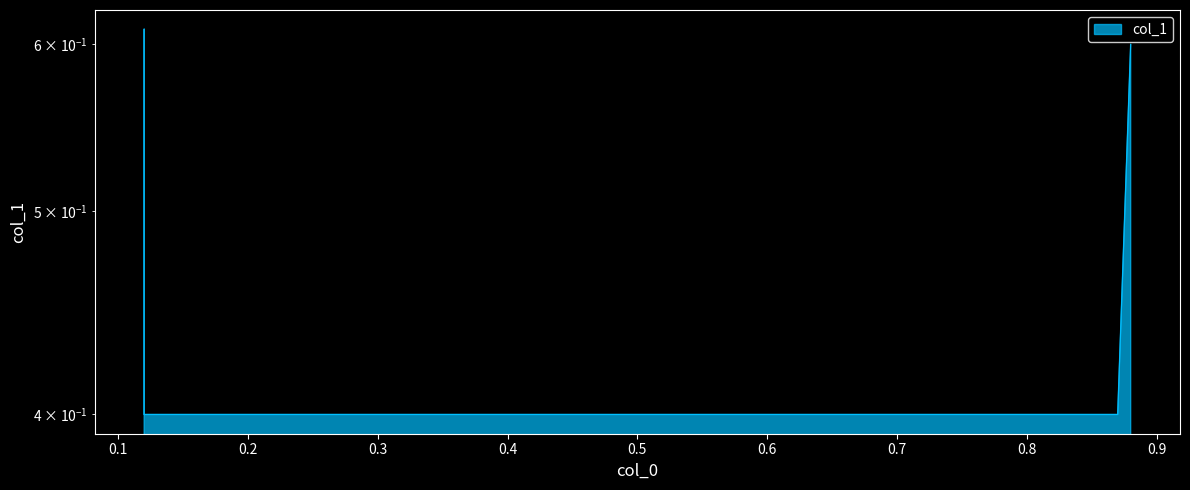

Is it true that the value at 0.87 is 0.4?

True